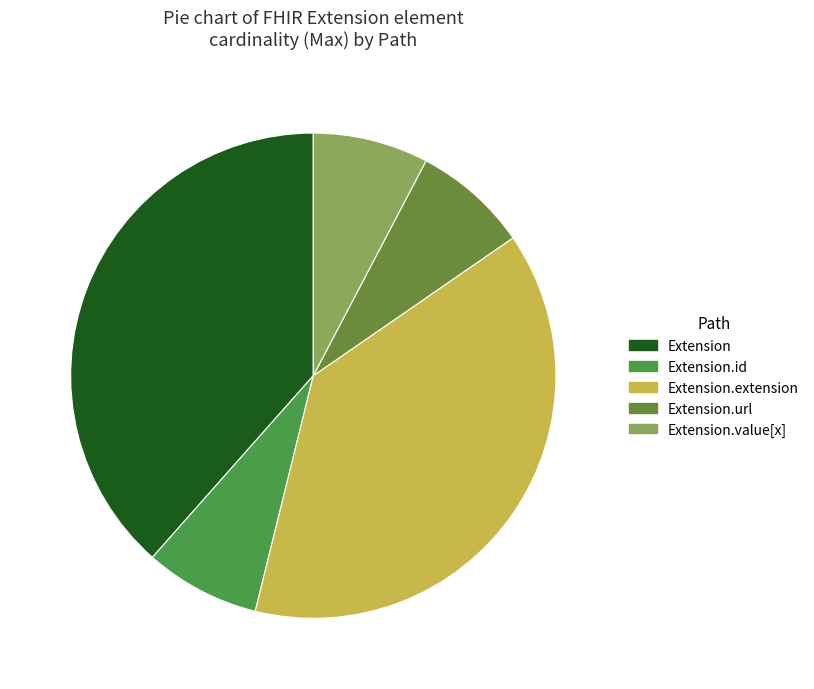

How many segments does this pie chart have?

5